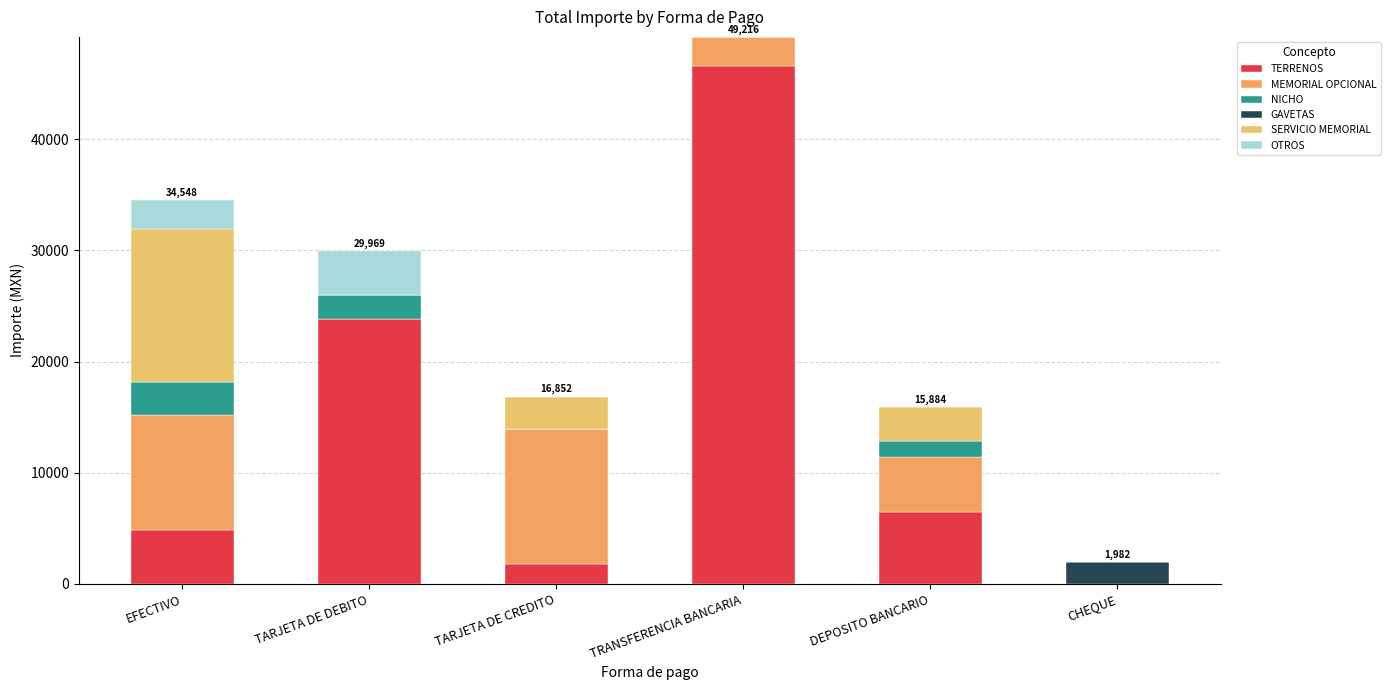

What is the difference between the maximum and second lowest values in the NICHO series?

2916.7